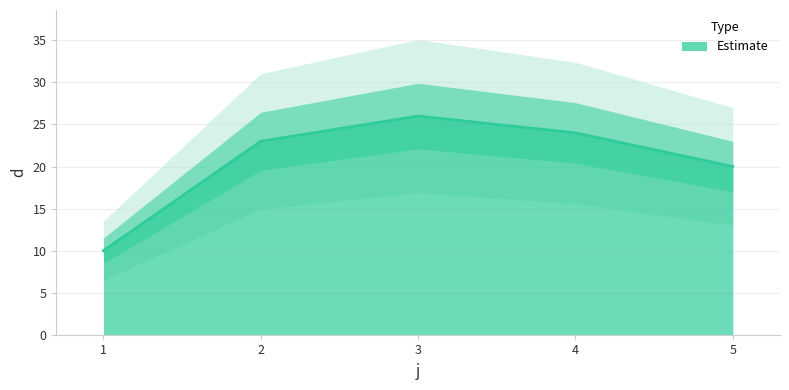

What is the ratio of the value at 1 to the value at 3?

0.4